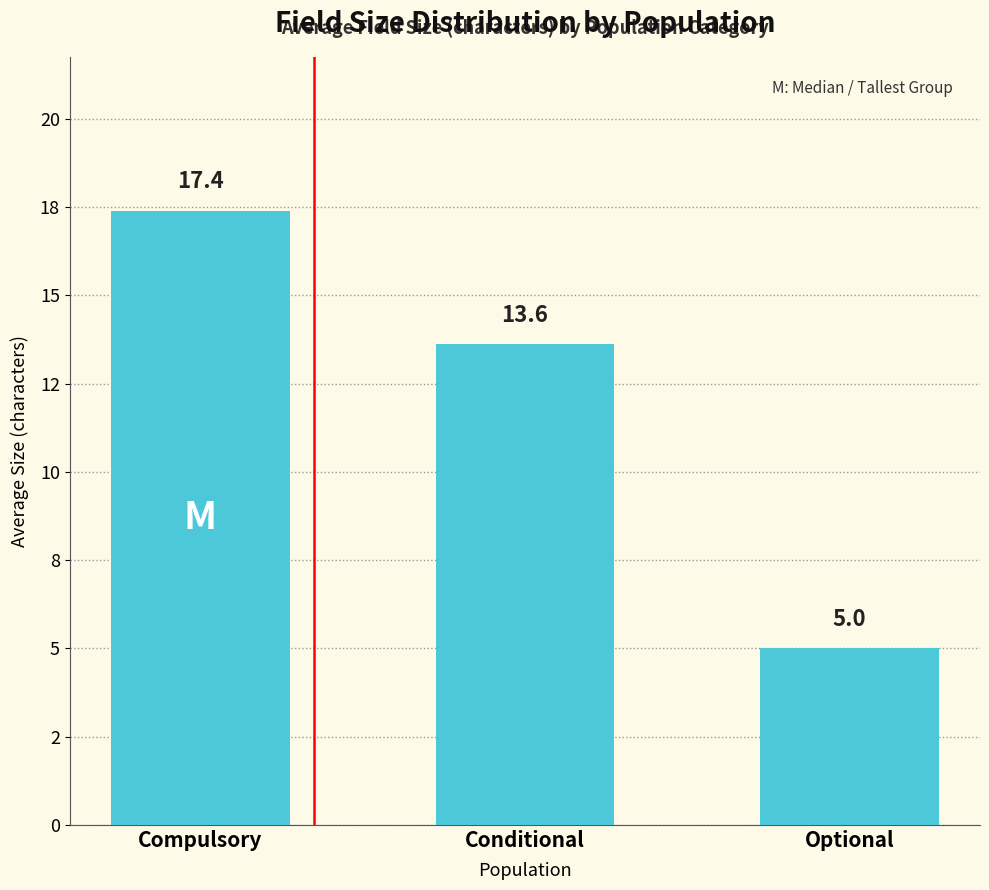

Where does the data first go above 13?

Compulsory